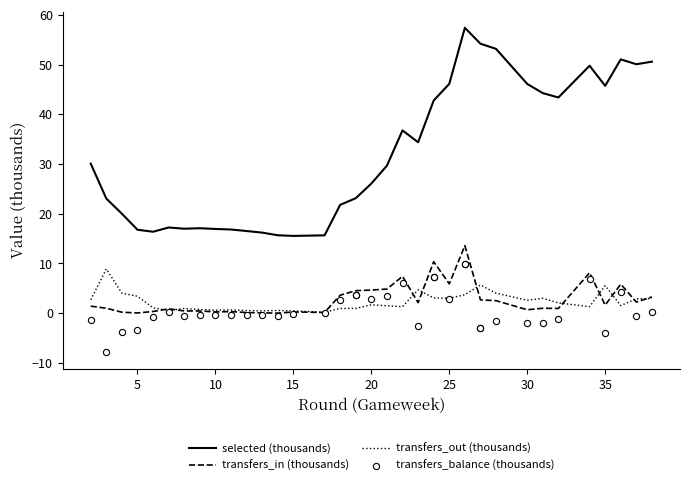

Which series has the largest total across all categories?

selected (thousands)